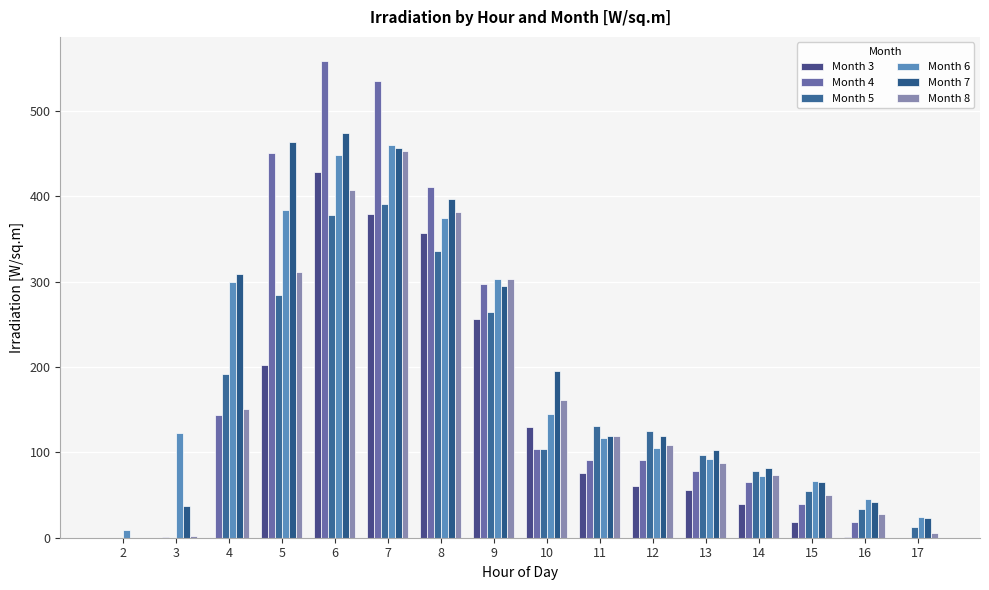

What is the difference between the maximum and second lowest values in the Month 8 series?

450.0